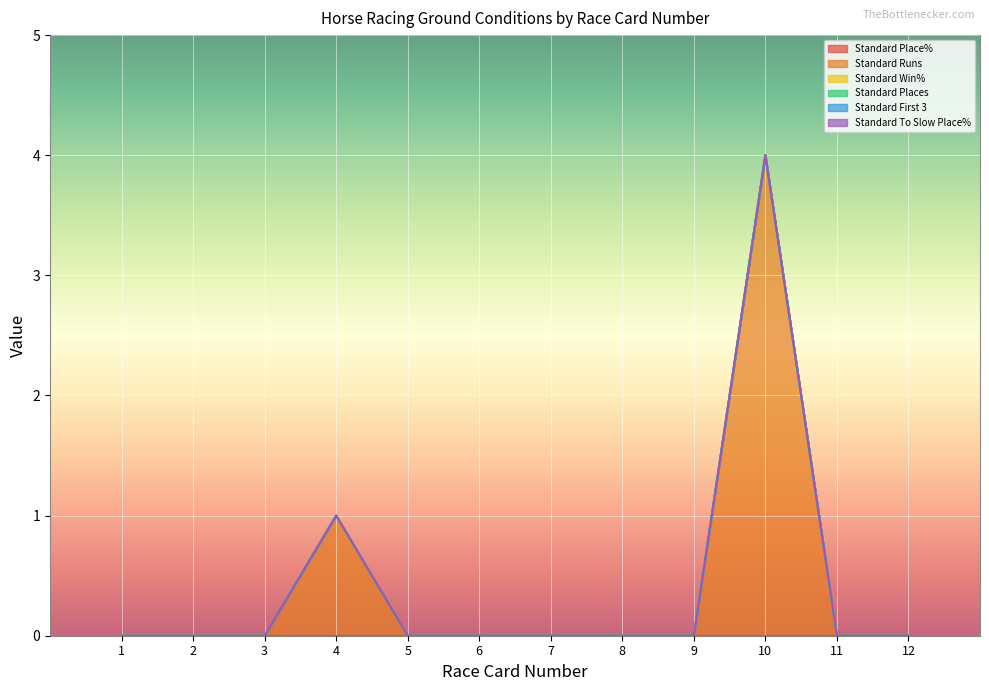

Count the Standard Runs values in the range 0 to 1.

11